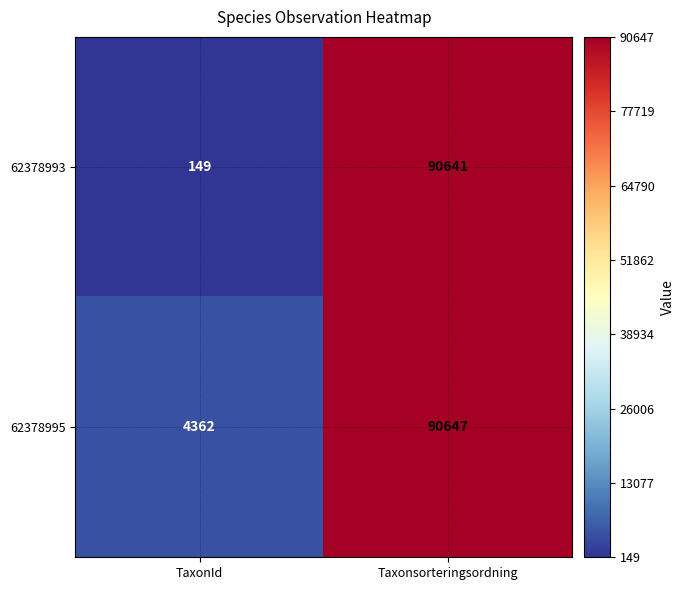

What is the spread (max minus min) of values at TaxonId?

4213